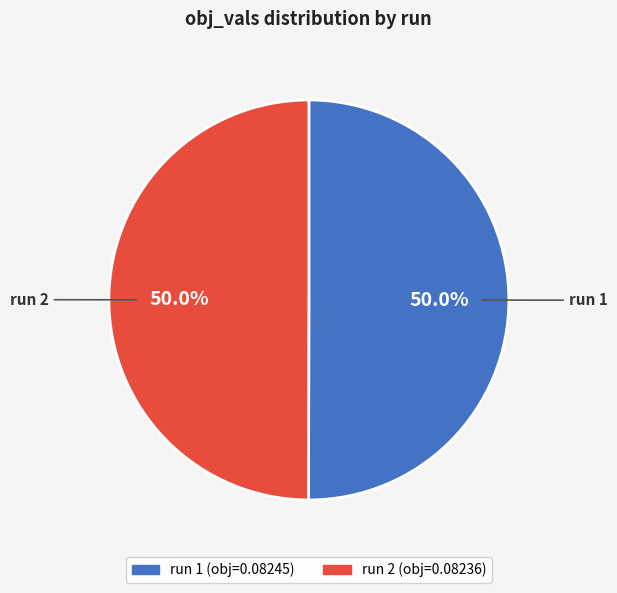

Is it true that run 1 is 50% of the pie?

True